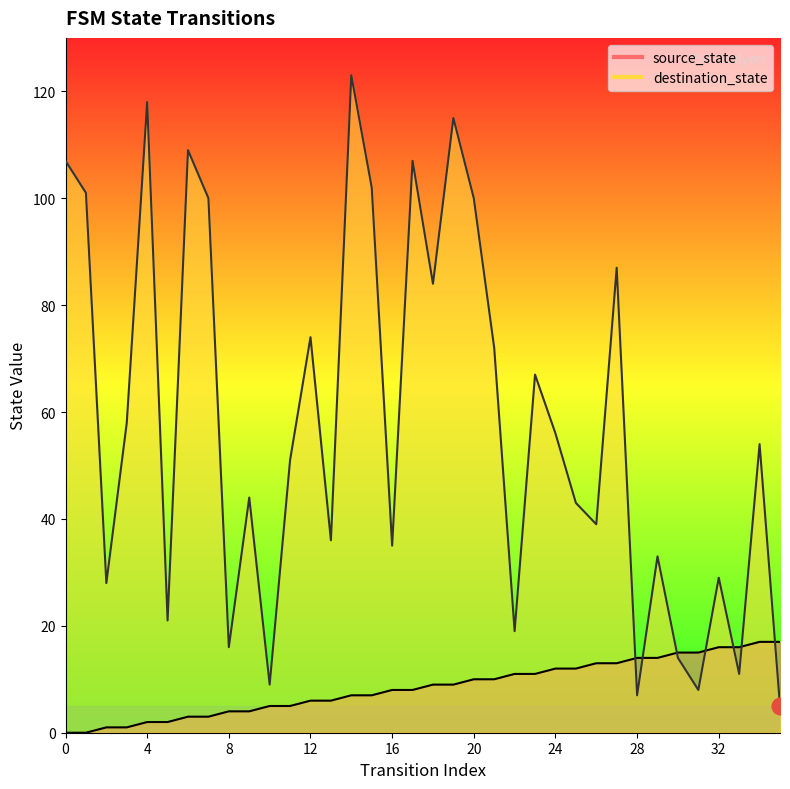

Is it true that source_state equals 10 at 21?

True